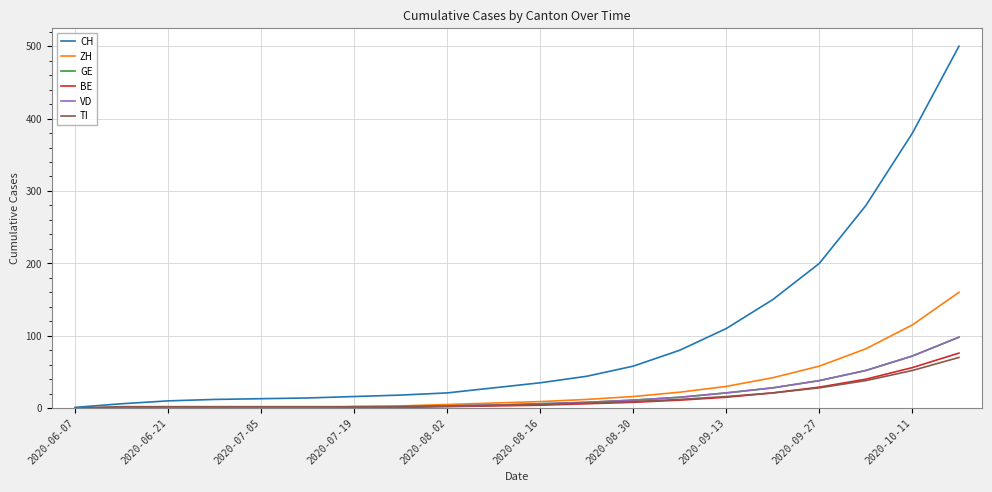

Which series has the largest total across all categories?

CH